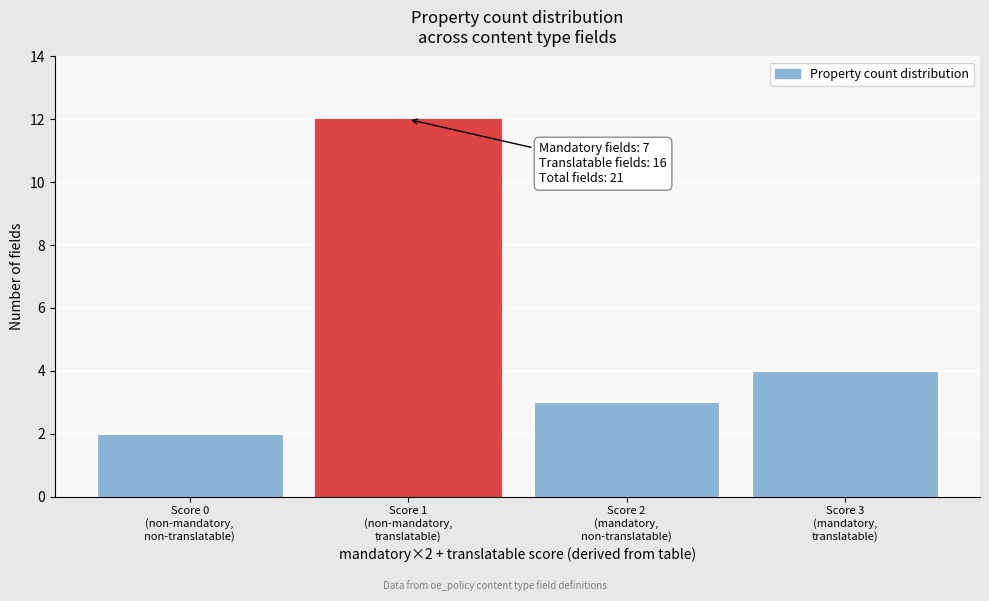

Reading left to right, what are all the values shown in this chart?

2	12	3	4